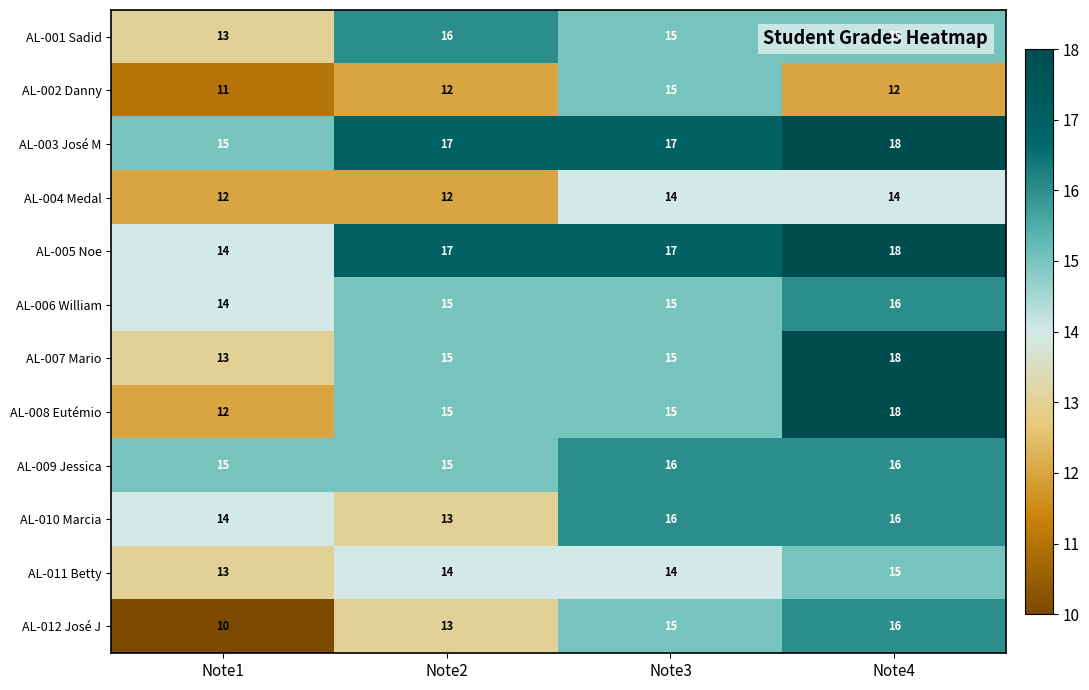

Is it true that AL-006 William equals 6 at Note2?

False